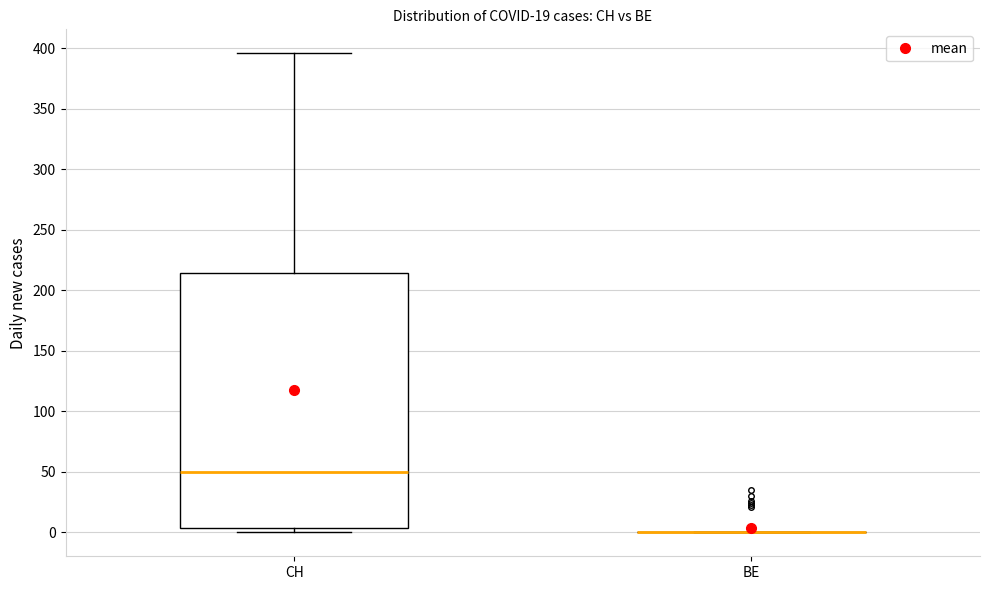

Reading left to right, transcribe this box plot: for each box, give where its median line is, the range the box spans, and where its two whiskers end, as read against the y-axis. The values are not printed on the chart, so give them approximately, as read against the axis.

CH: median 50, box 5 to 215, whiskers 0 to 395
BE: box collapsed to a line at 0, whiskers 0 to 0